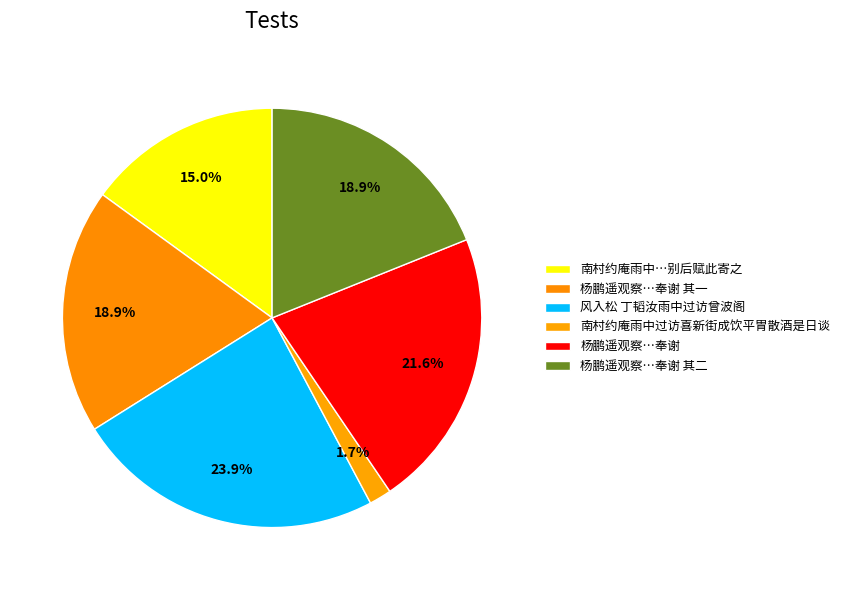

To the nearest percent, what is the average slice percentage?

17%